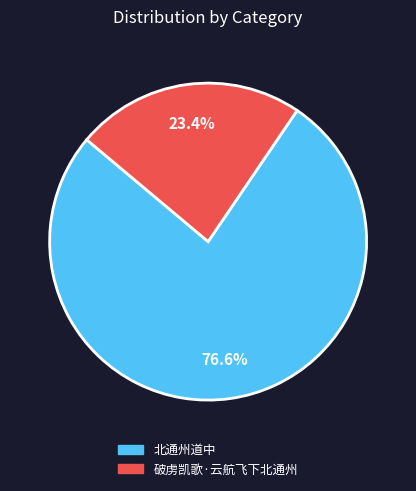

Which slice is the largest?

北通州道中